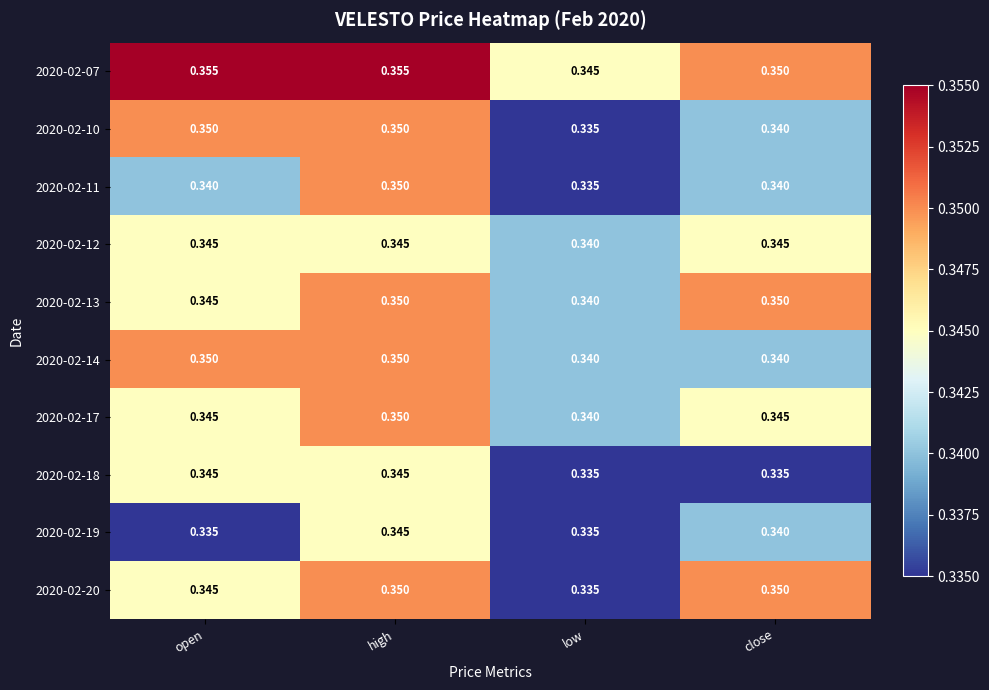

Which category has the lowest value in the 2020-02-17 series?

low